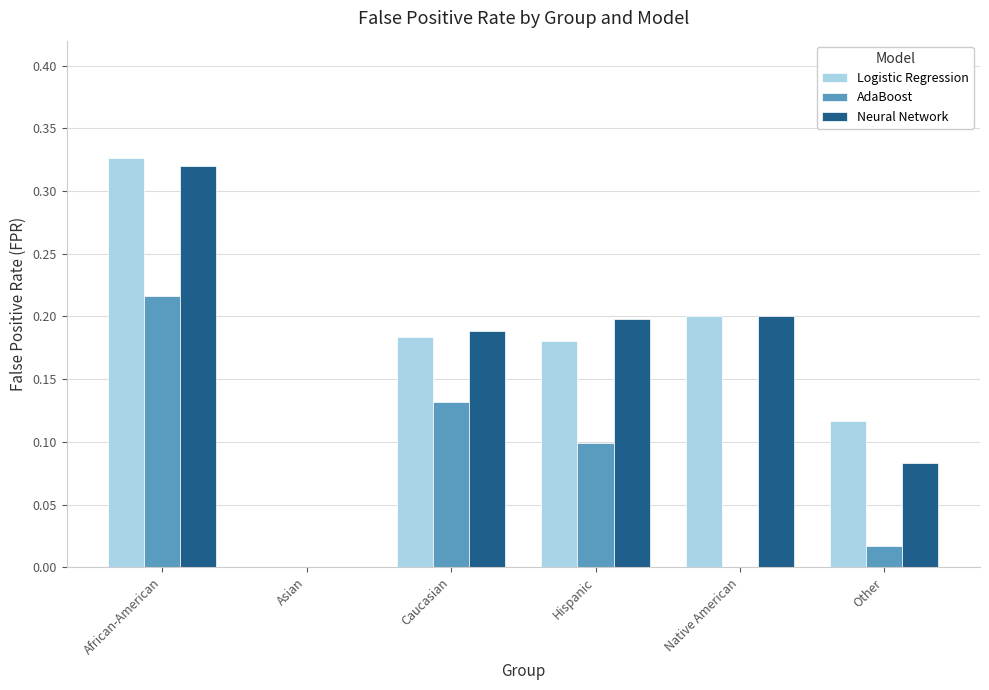

Is it true that AdaBoost equals 0.0 at Asian?

True